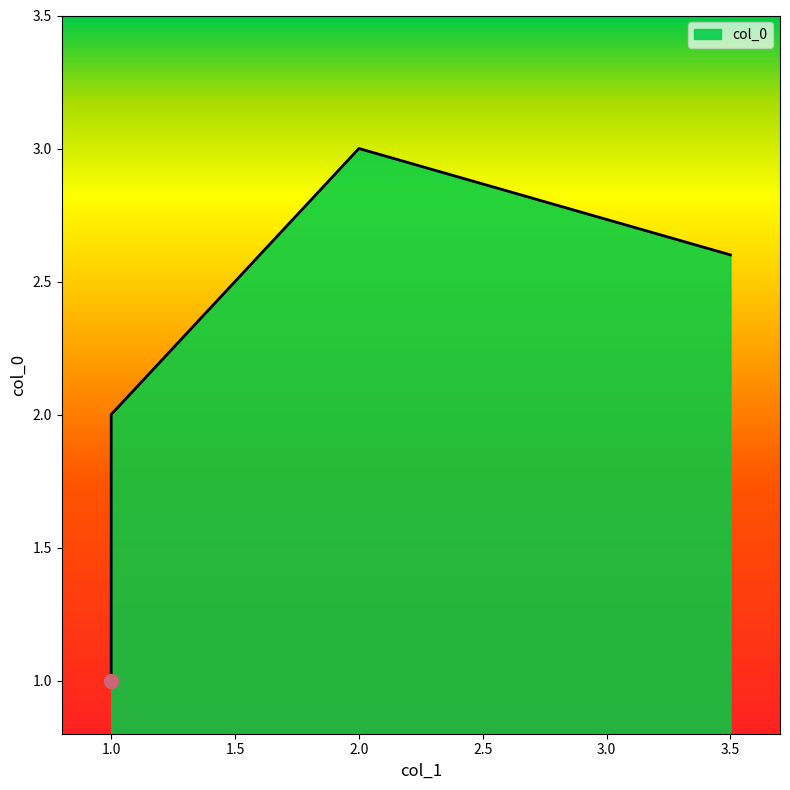

Which label corresponds to the largest value in the chart?

2.0